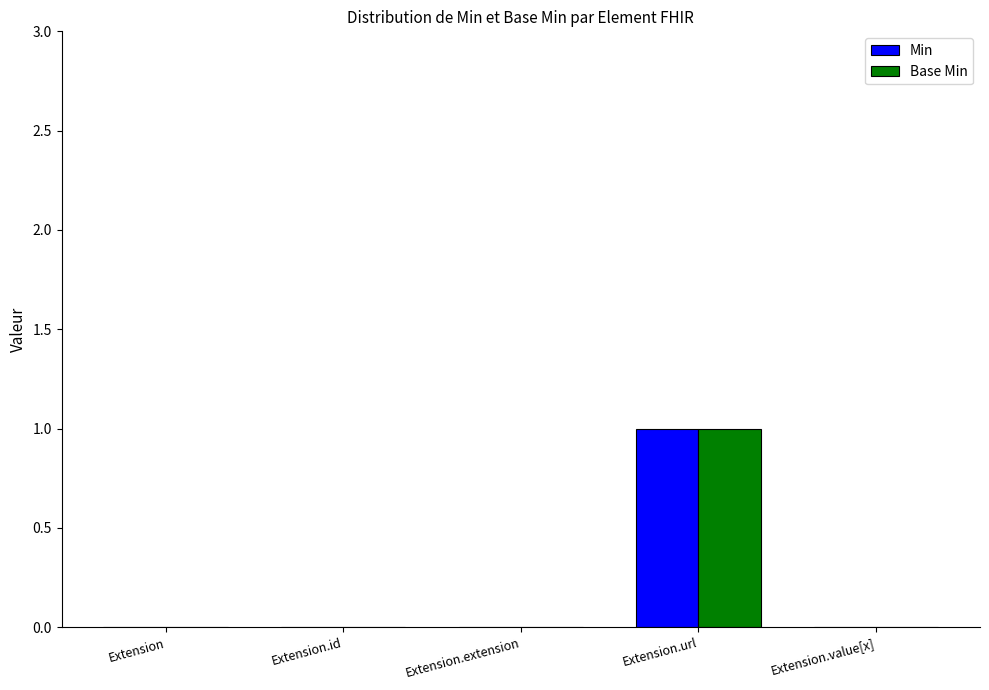

Which category has the highest value across all series?

Extension.url